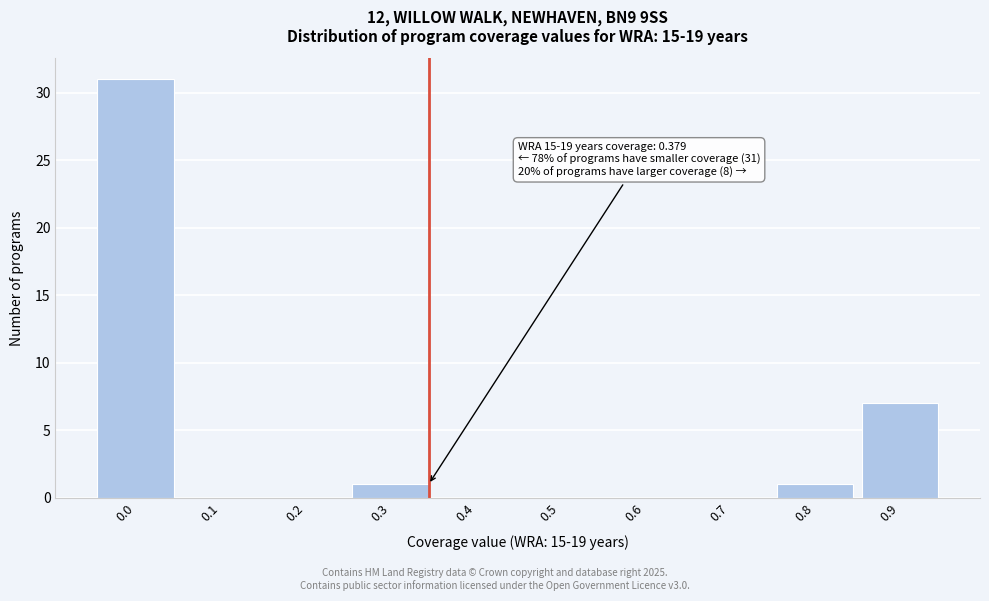

Reading left to right, list all the values displayed in this chart.

0.0=31	0.1=0	0.2=0	0.3=1	0.4=0	0.5=0	0.6=0	0.7=0	0.8=1	0.9=7